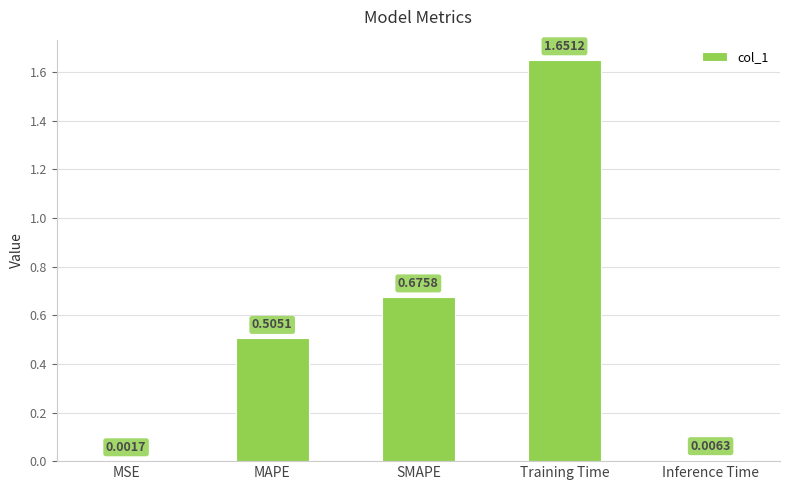

Which label corresponds to the largest value in the chart?

Training Time